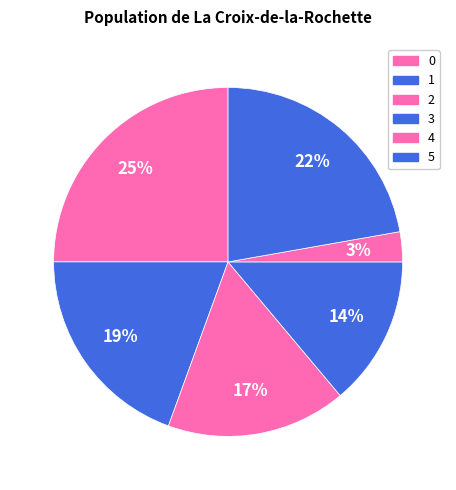

Which slice is the smallest?

4